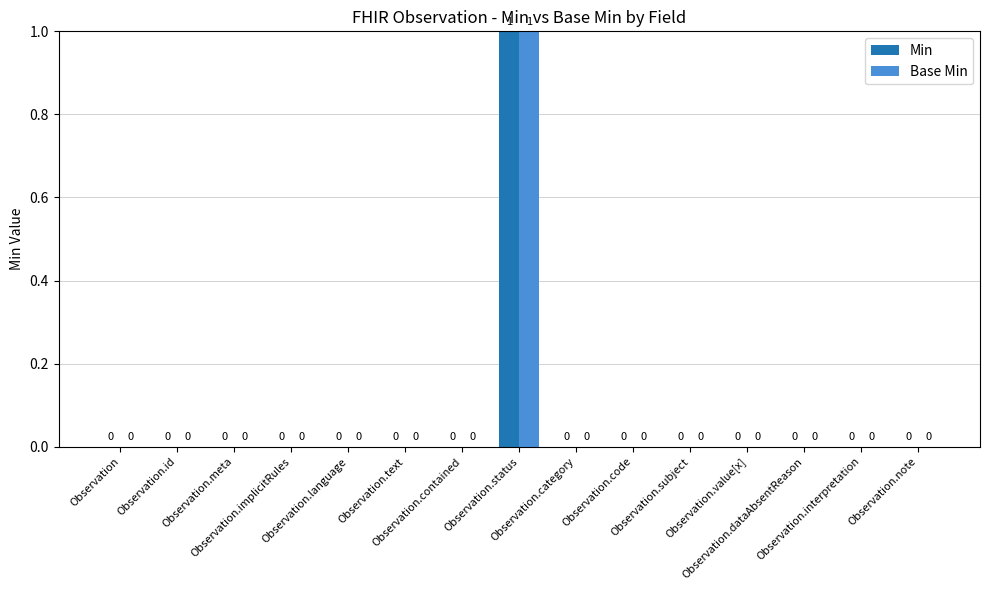

What are all the series names shown in the legend?

Min, Base Min